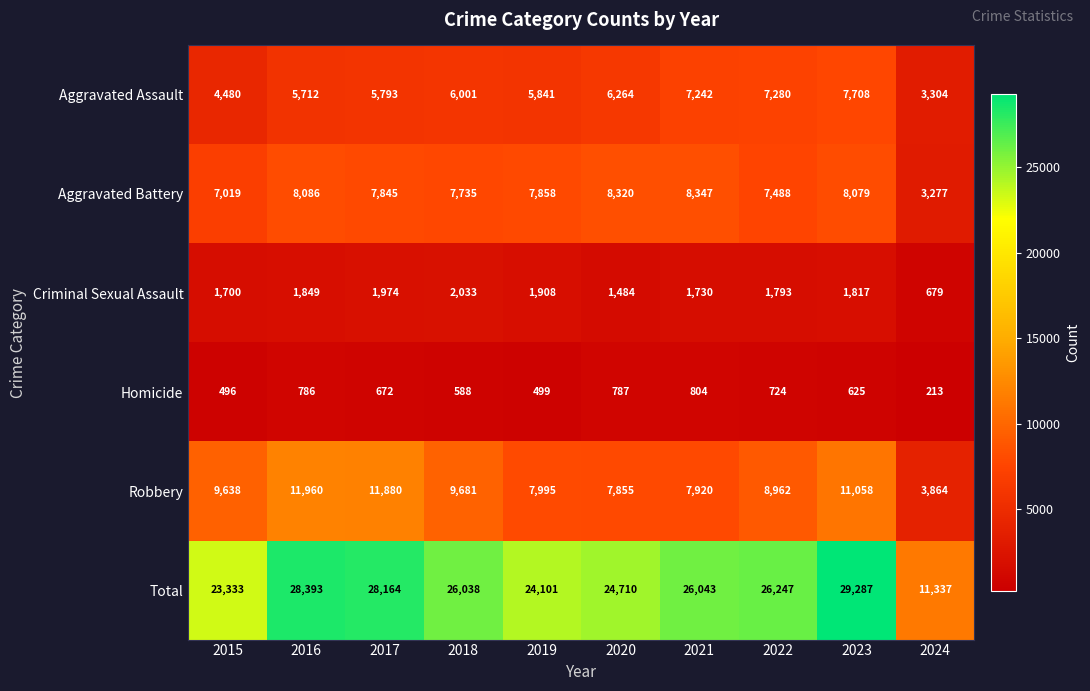

At which category is the sum across all series the highest?

2023